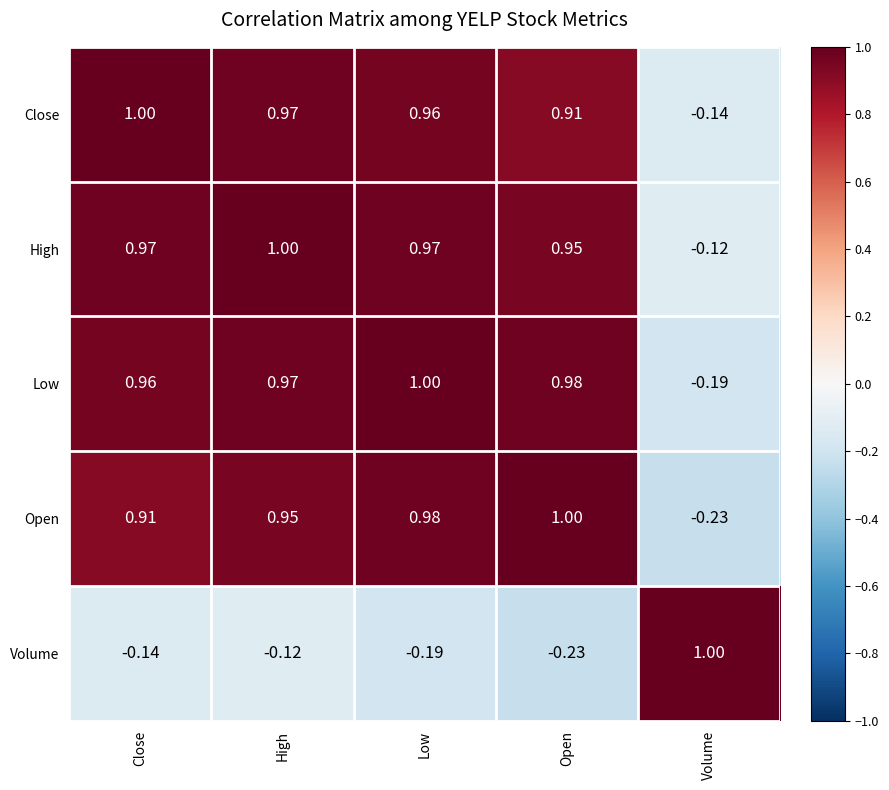

At which label does Open reach its peak?

Open